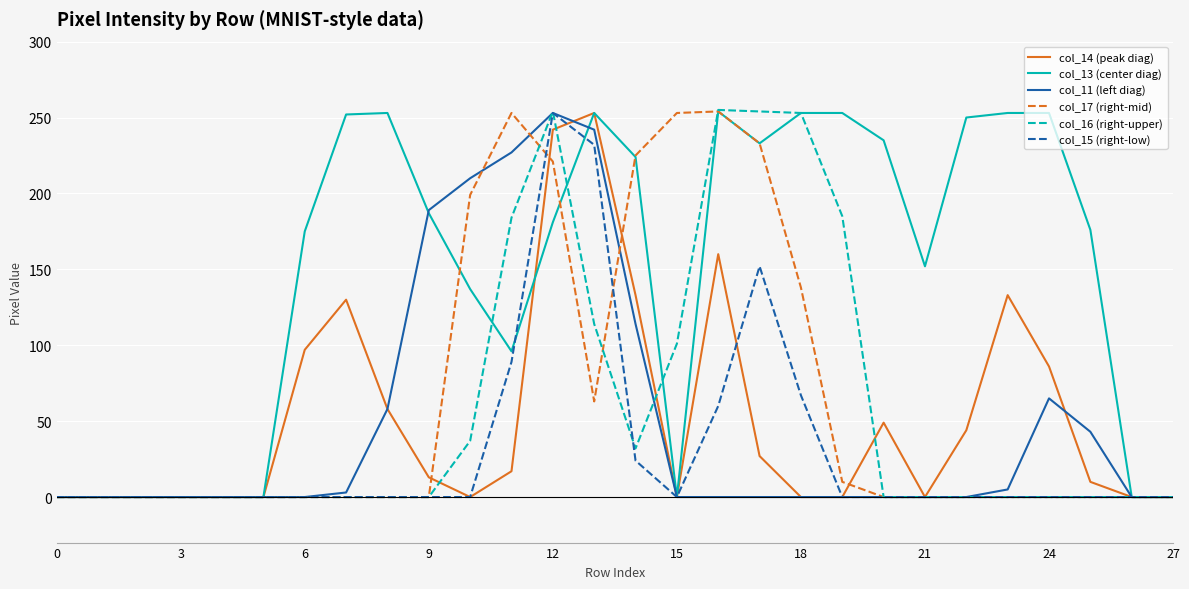

What is the greatest value displayed?

255